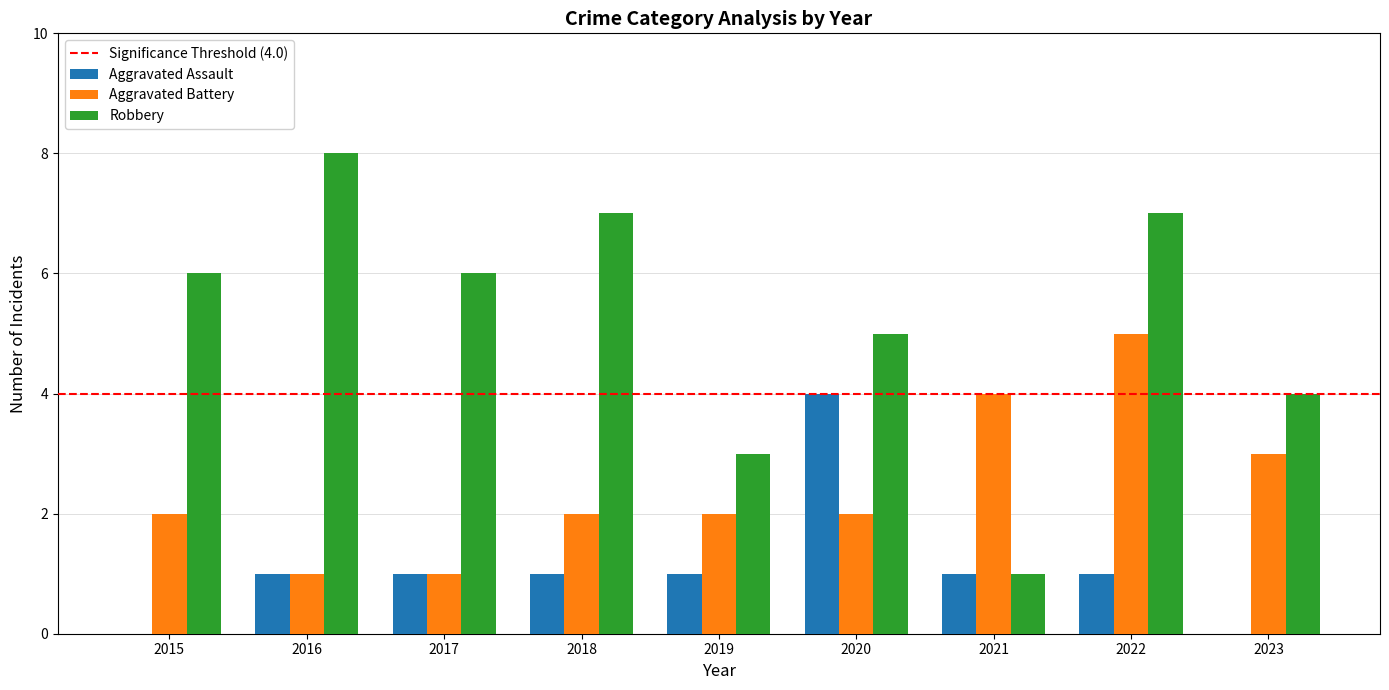

Are the bars grouped side by side (vs. stacked)?

Yes